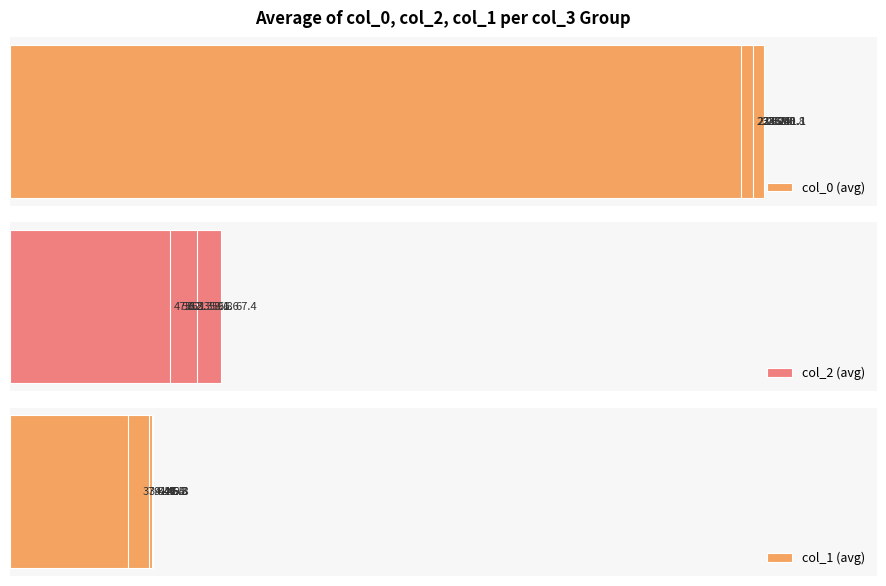

How many data points in col_1 (avg) are above 44?

5